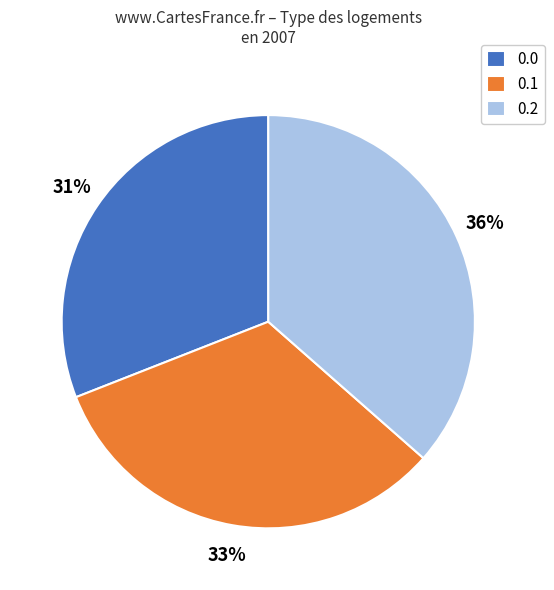

Does 0.2 account for over 50% of the chart?

No